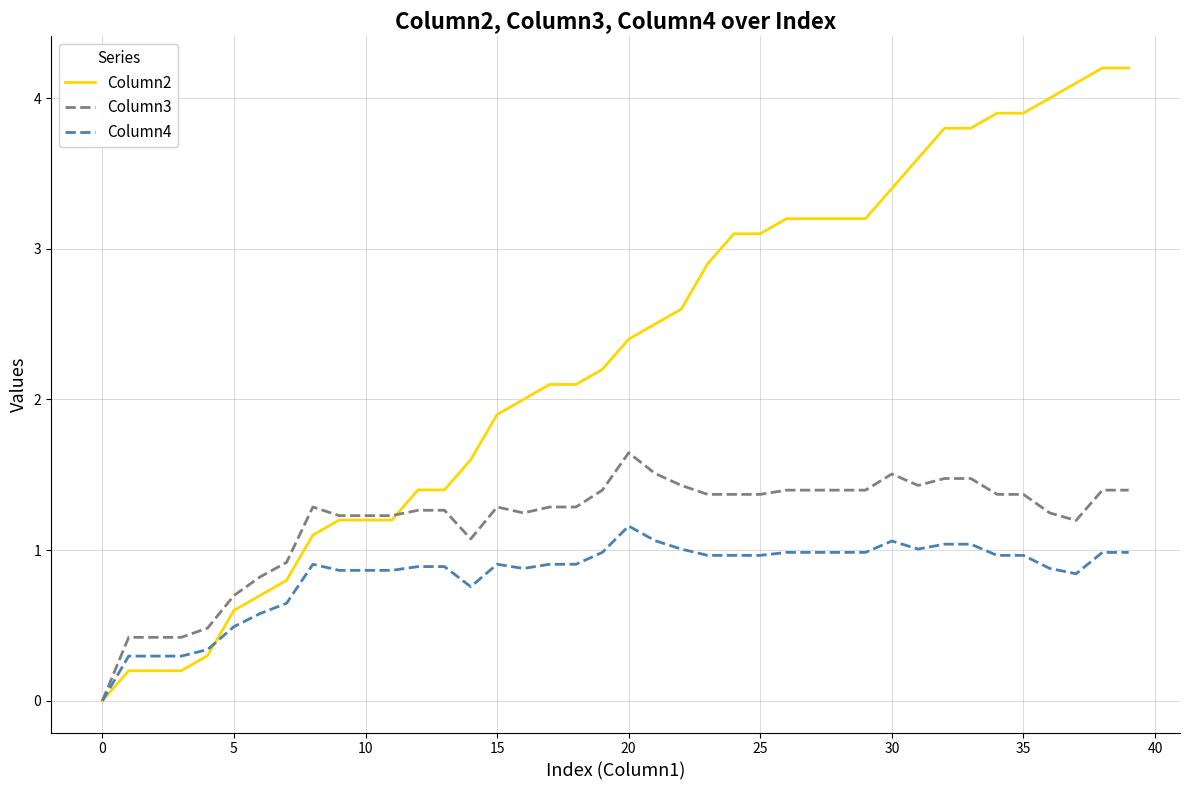

Rank the series by their average value, from highest to lowest.

Column2, Column3, Column4